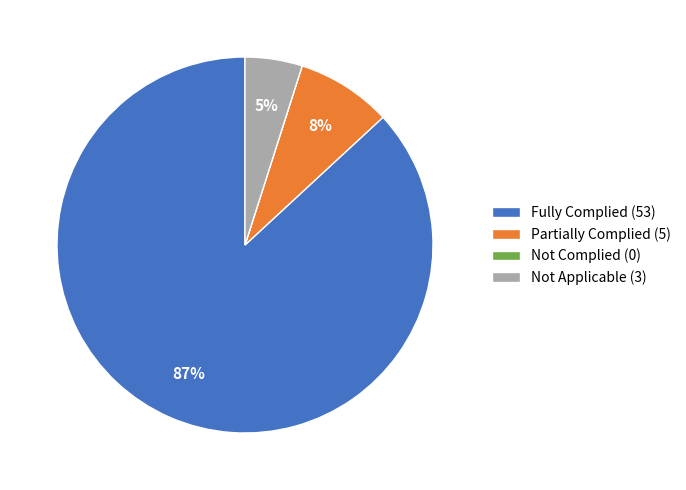

To the nearest percent, what percentage of the pie is Partially Complied (5)?

8%